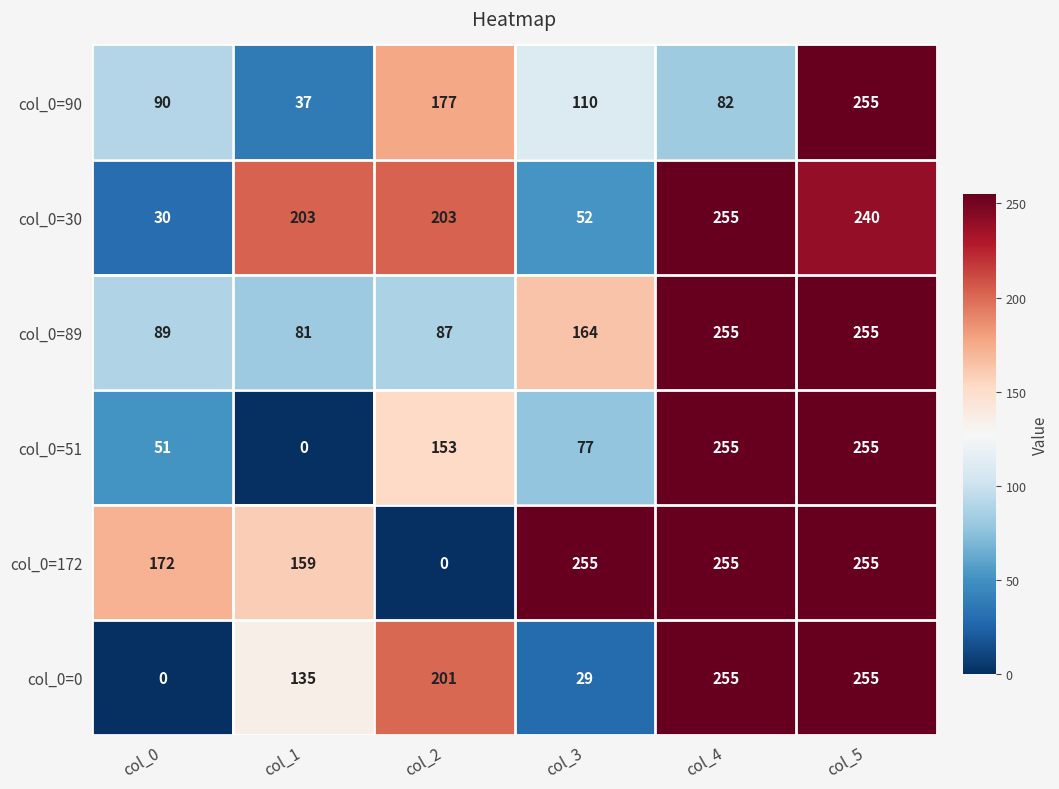

What is the difference between the col_0=0 values at col_0 and col_5?

255